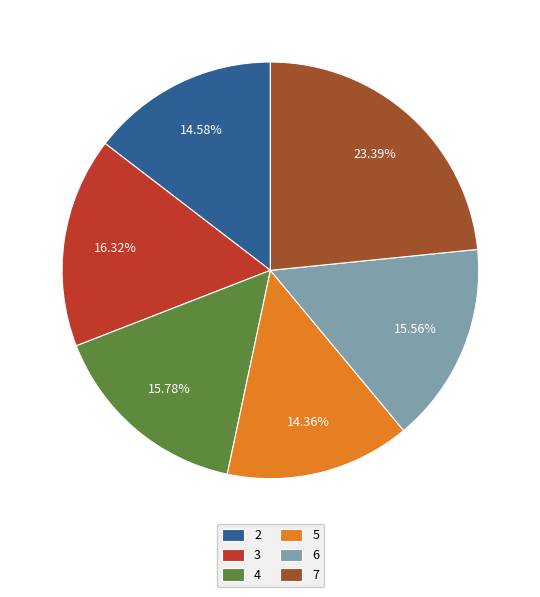

To the nearest percent, what portion does 5 represent?

14%